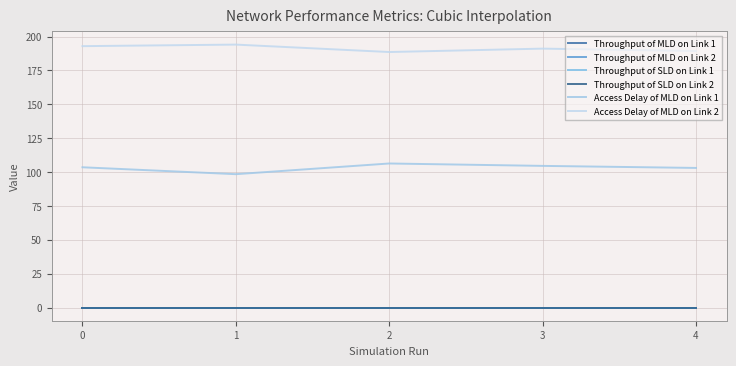

Does the chart have visible grid lines?

Yes